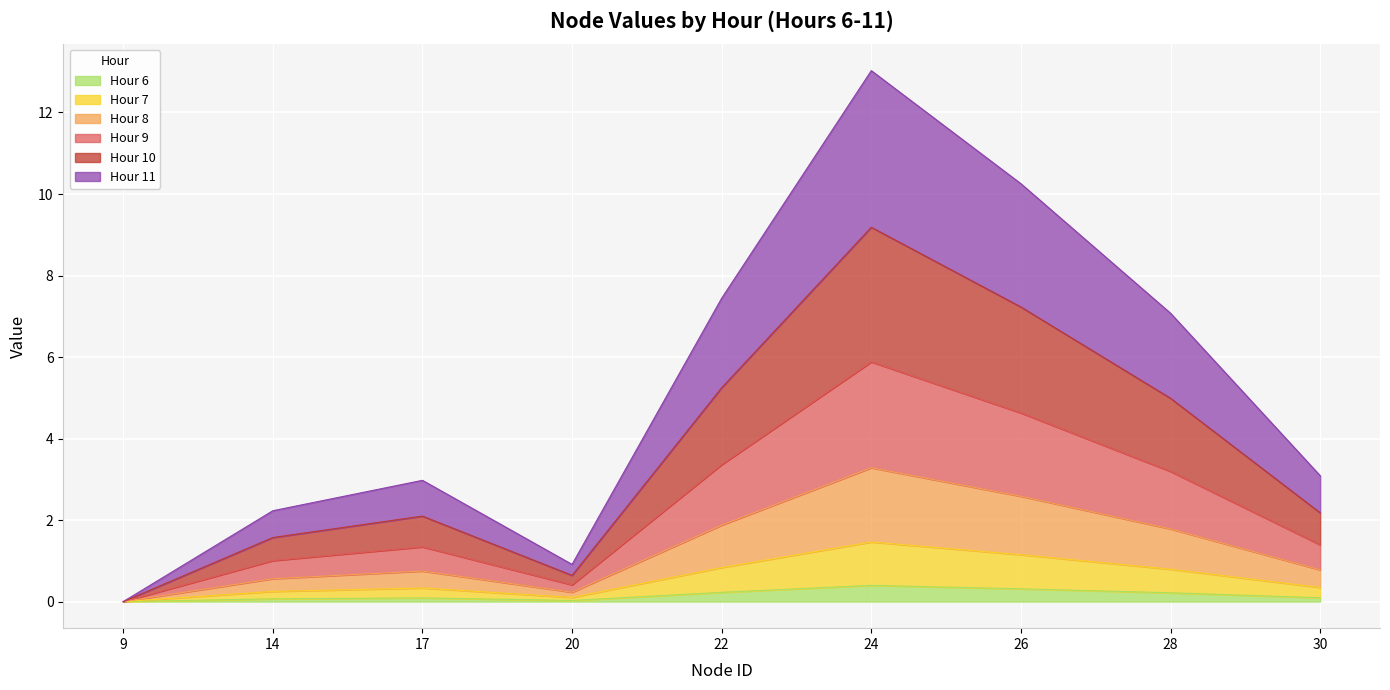

What are all the series names shown in the legend?

Hour 6, Hour 7, Hour 8, Hour 9, Hour 10, Hour 11